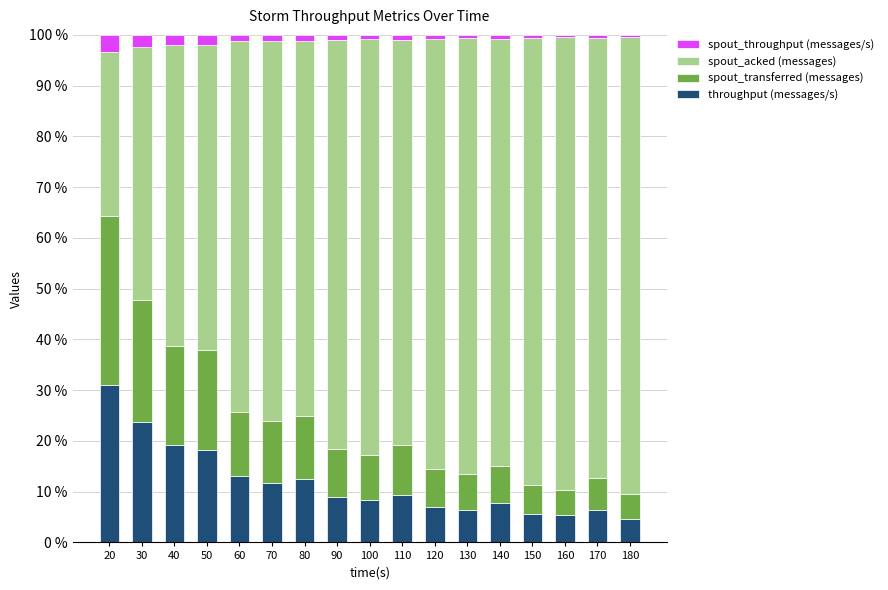

What is the total value across all series at 20?

100.0